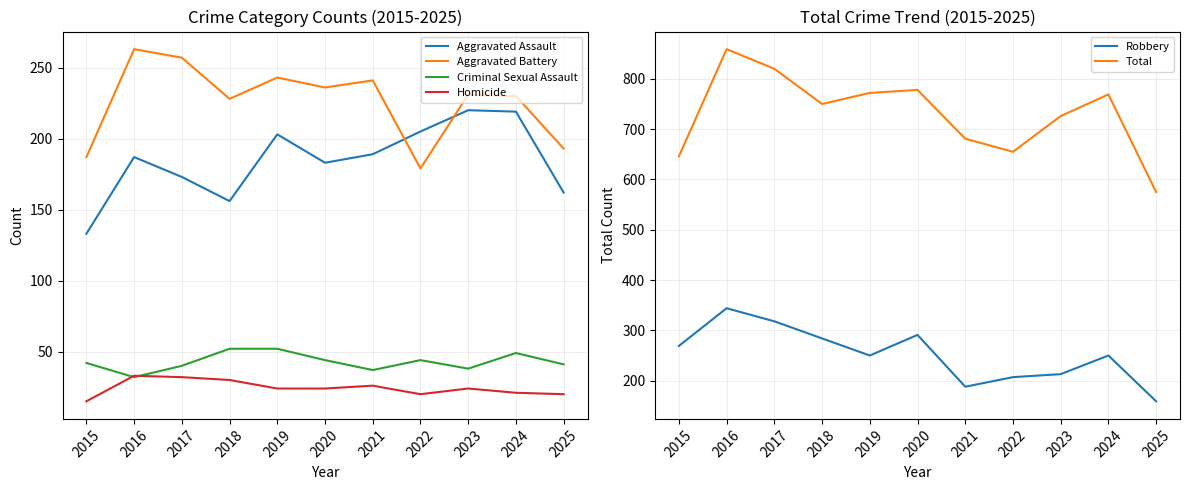

Reading left to right, transcribe all the data shown in this chart.

Aggravated Assault: 133	187	173	156	203	183	189	205	220	219	162
Aggravated Battery: 187	263	257	228	243	236	241	179	231	230	193
Criminal Sexual Assault: 42	32	40	52	52	44	37	44	38	49	41
Homicide: 15	33	32	30	24	24	26	20	24	21	20
Robbery: 269	344	318	284	250	291	188	207	213	250	159
Total: 646	859	820	750	772	778	681	655	726	769	575